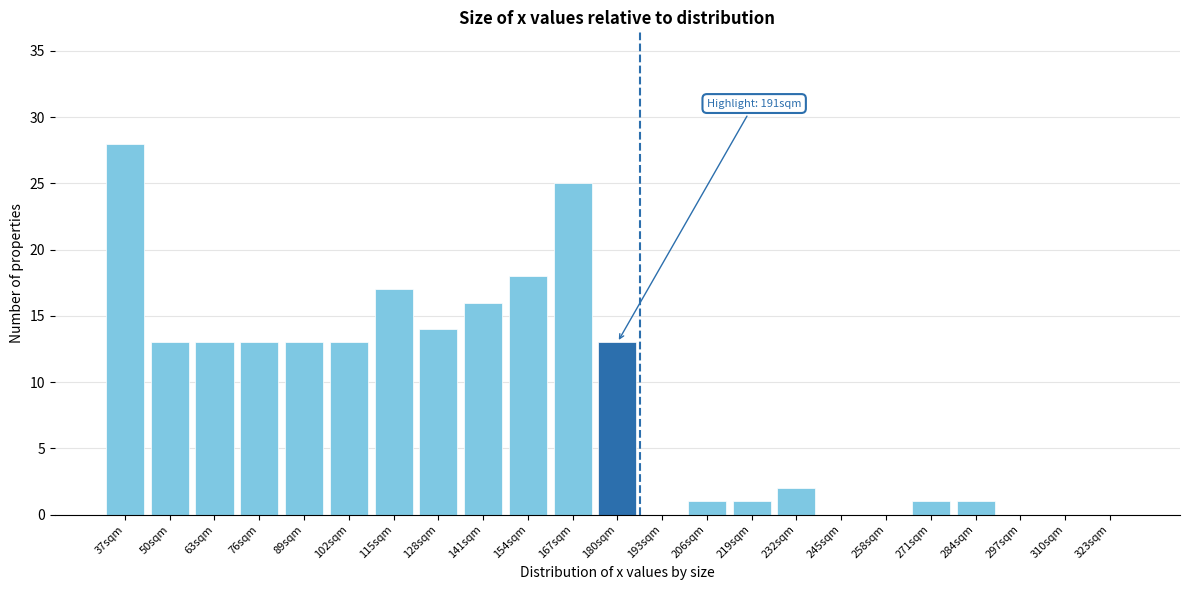

Reading left to right, what are all the values shown in this chart?

37sqm=28	50sqm=13	63sqm=13	76sqm=13	89sqm=13	102sqm=13	115sqm=17	128sqm=14	141sqm=16	154sqm=18	167sqm=25	180sqm=13	193sqm=0	206sqm=1	219sqm=1	232sqm=2	245sqm=0	258sqm=0	271sqm=1	284sqm=1	297sqm=0	310sqm=0	323sqm=0